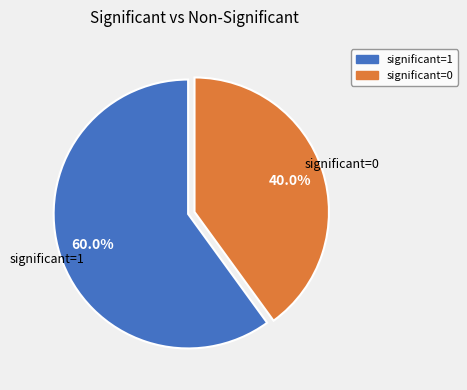

Which has a higher value, significant=1 or significant=0?

significant=1